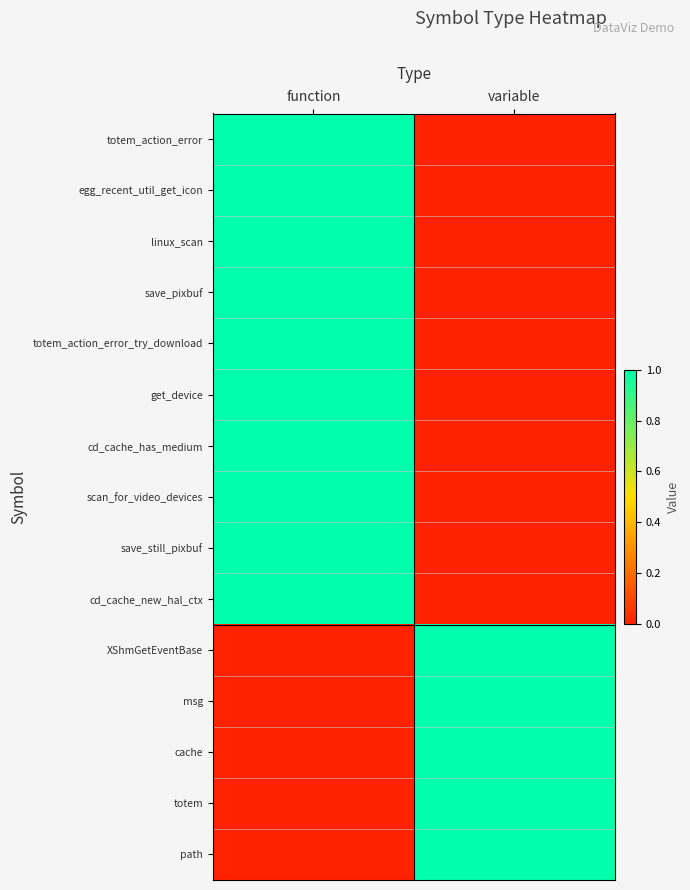

Rank the series at variable from lowest to highest value.

totem_action_error, egg_recent_util_get_icon, linux_scan, save_pixbuf, totem_action_error_try_download, get_device, cd_cache_has_medium, scan_for_video_devices, save_still_pixbuf, cd_cache_new_hal_ctx, XShmGetEventBase, msg, cache, totem, path